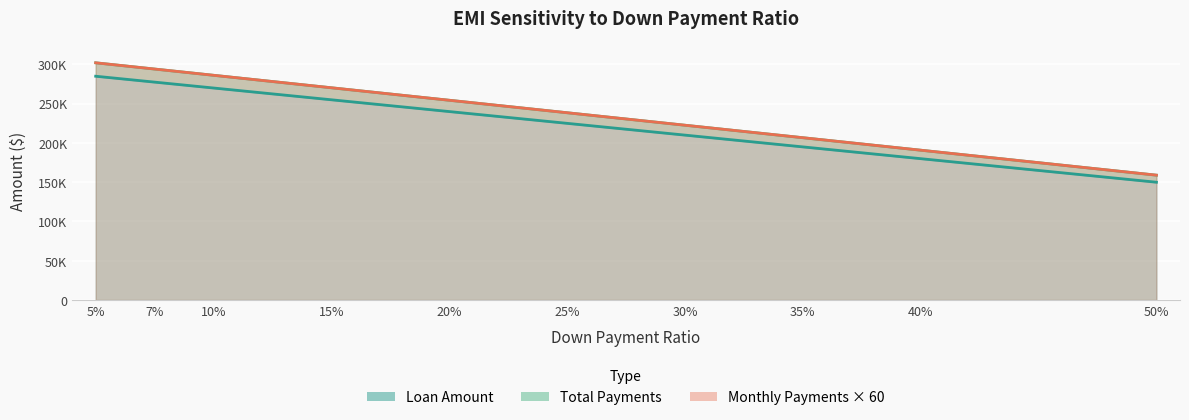

Rank the categories by Total Payments value from lowest to highest.

50%, 40%, 35%, 30%, 25%, 20%, 15%, 10%, 7%, 5%